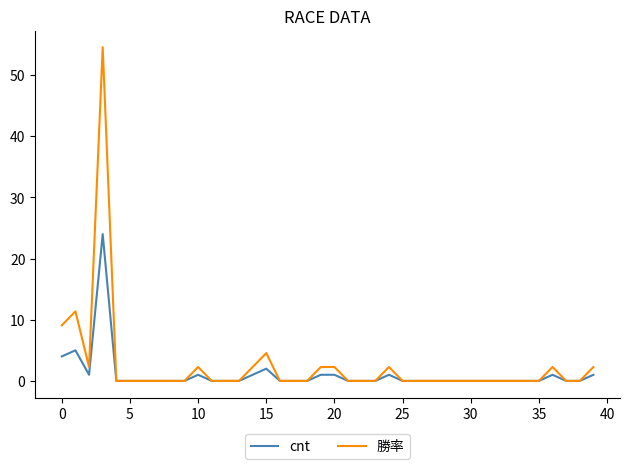

List the series in order of their overall mean, lowest first.

cnt, 勝率